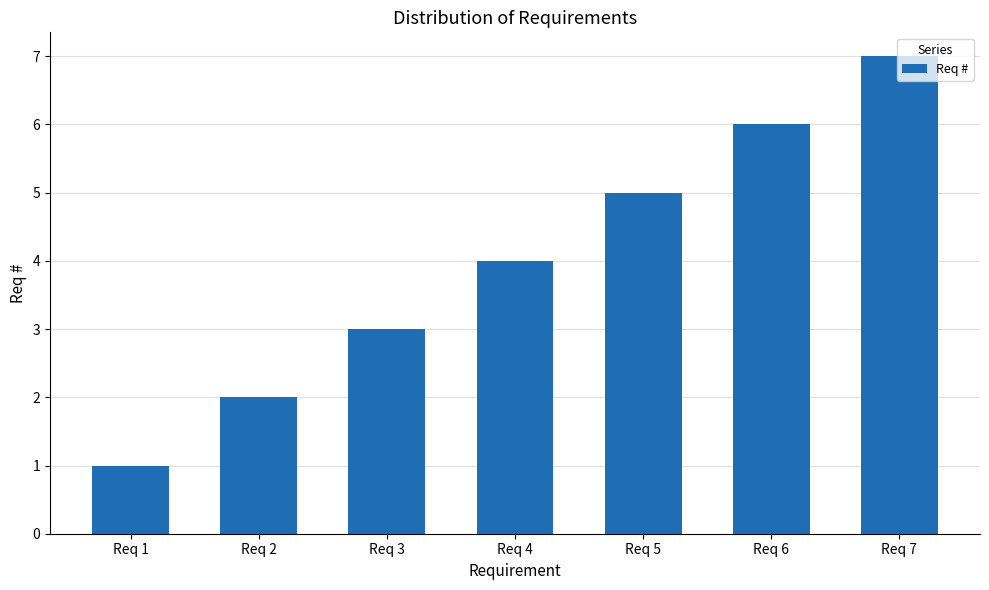

What is the difference between the maximum and minimum values?

6